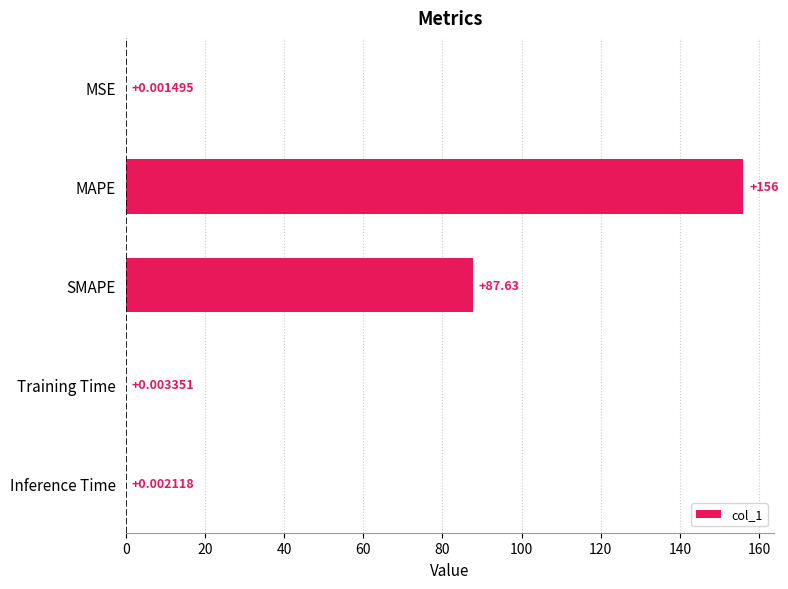

At which label is the value closest to 77?

SMAPE